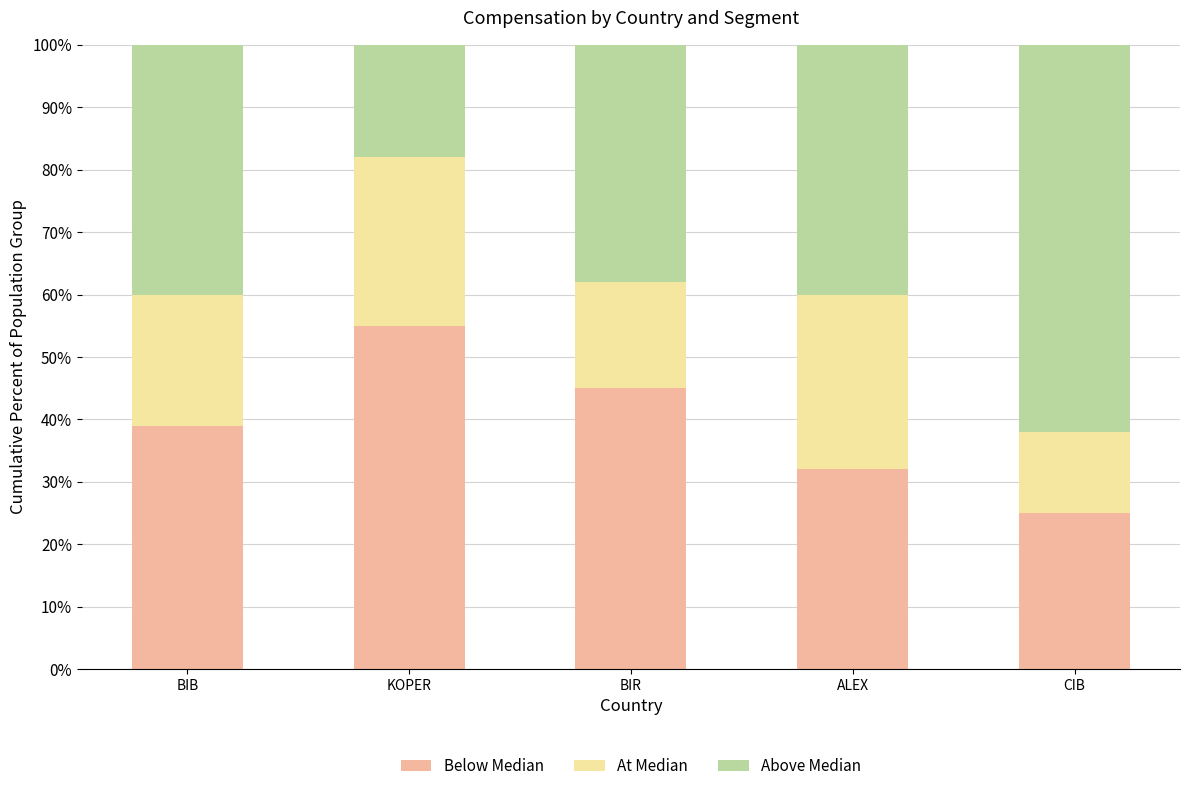

Which category has the highest value in the Below Median series?

KOPER